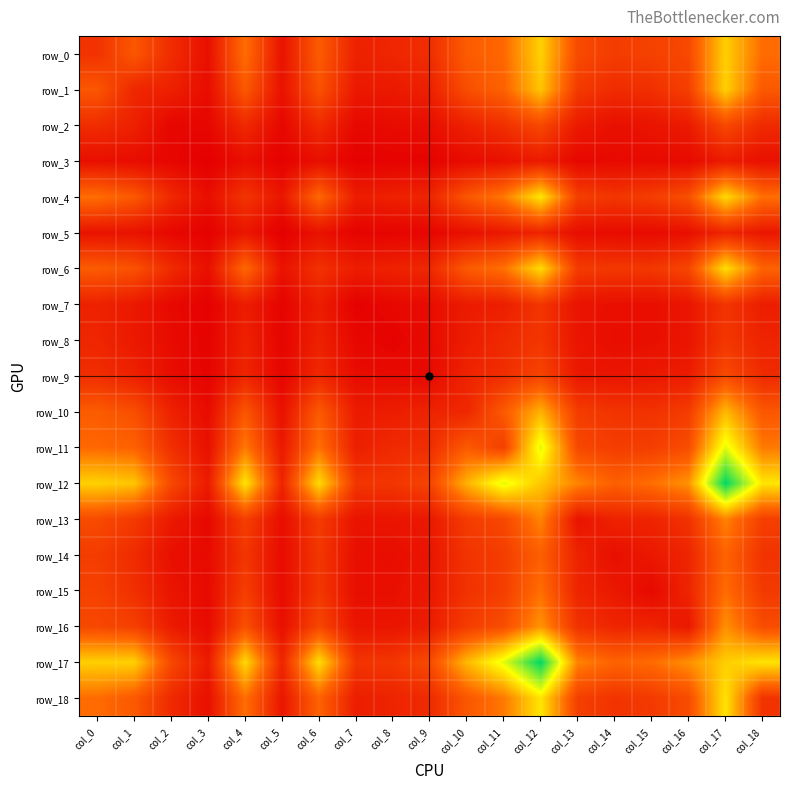

What is the difference between the row_12 values at col_15 and col_2?

164